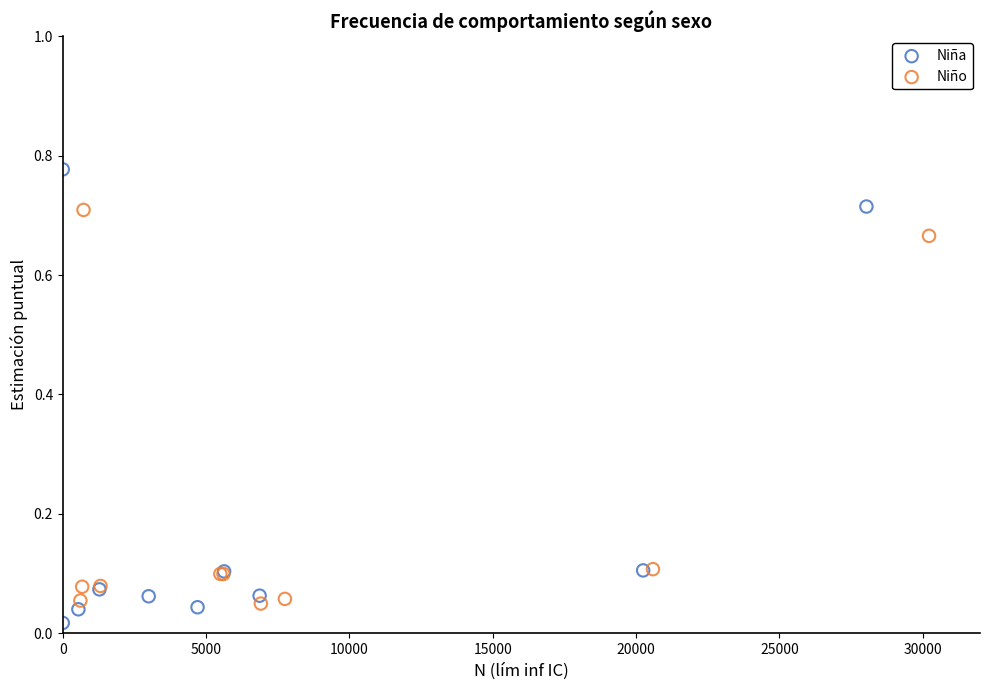

Which series contains the highest Y value?

Niña